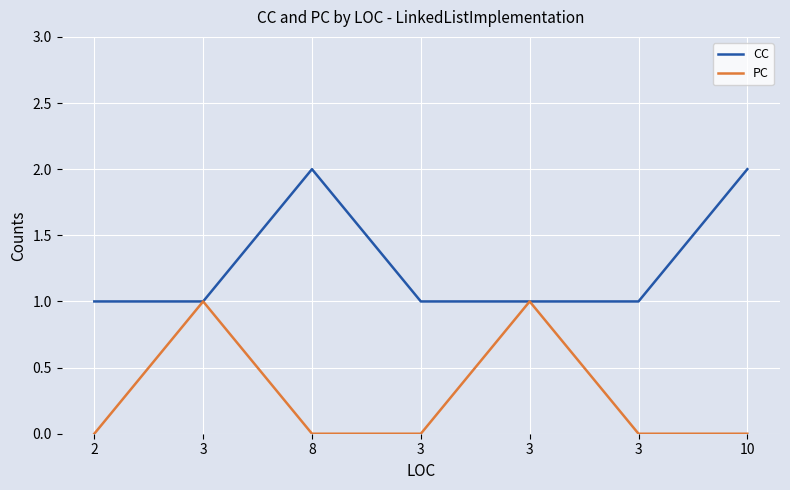

What is the greatest value displayed?

2